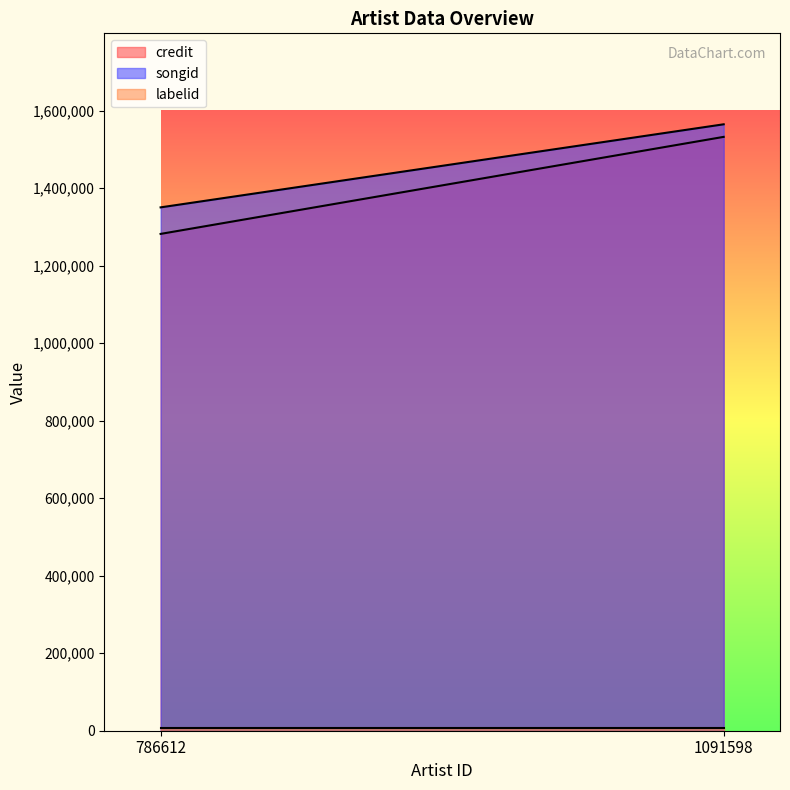

The value of labelid at 1091598 is 9680. True or false?

False